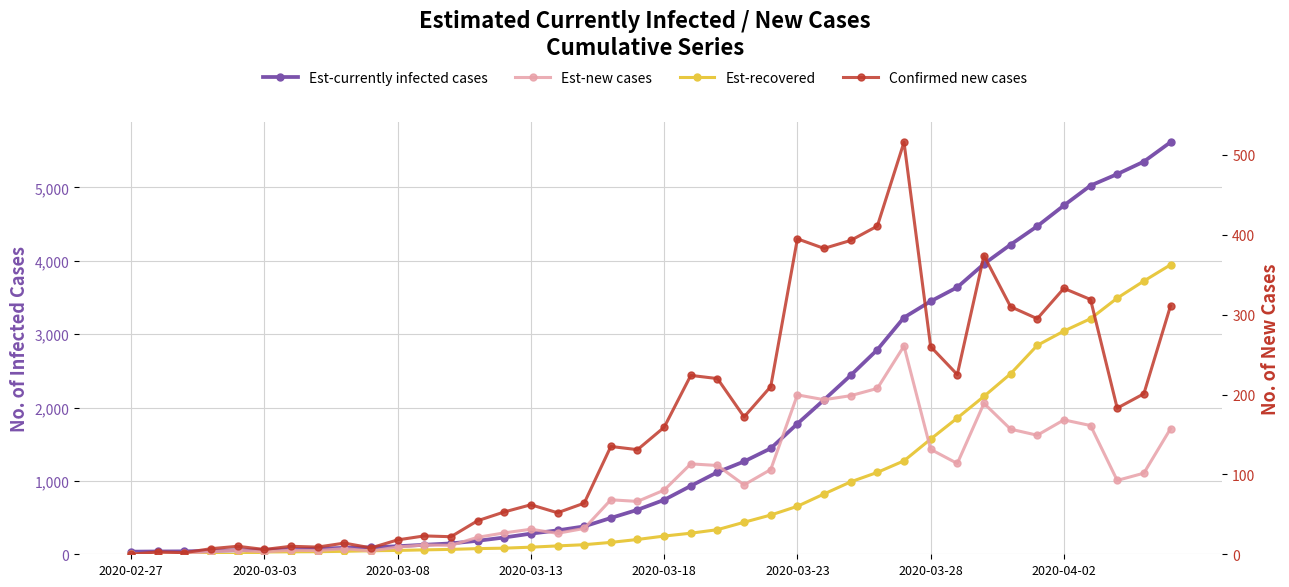

True or false: Est-new cases and Est-recovered cross at least once.

True